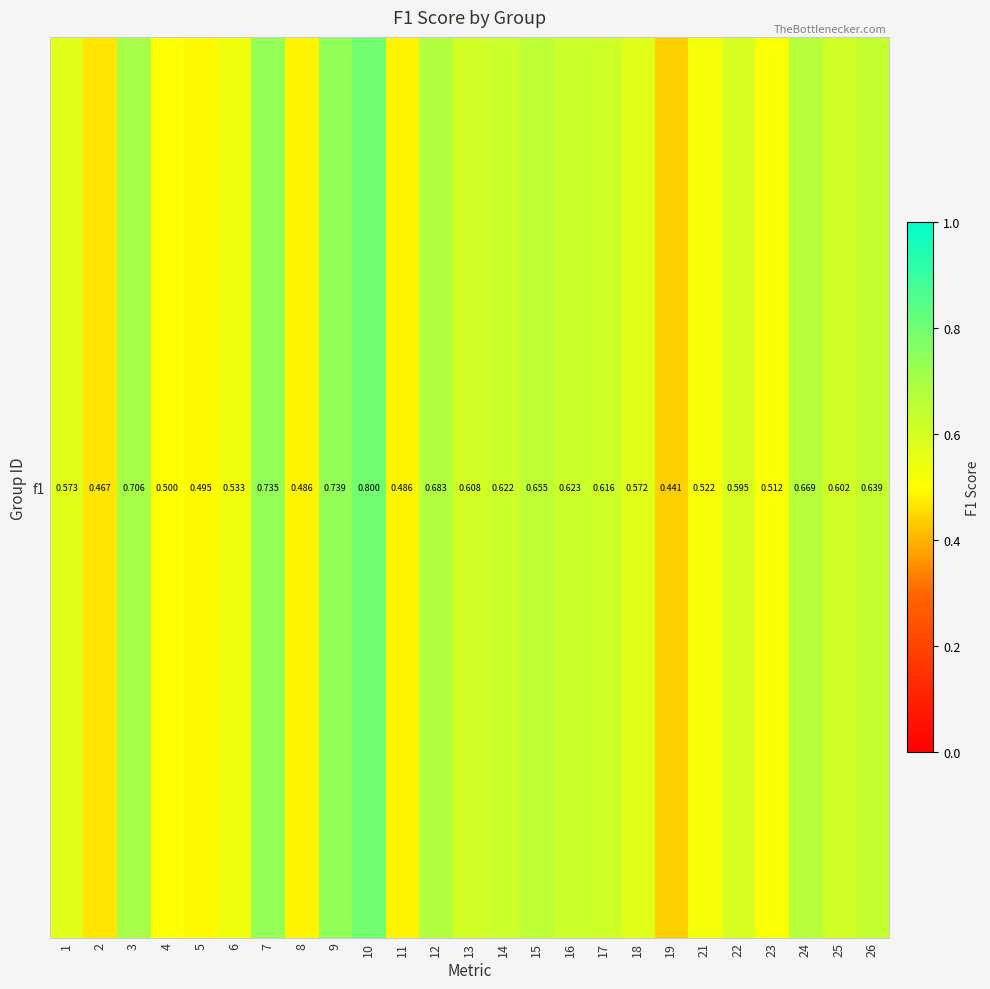

What is the sum of all values?

14.9